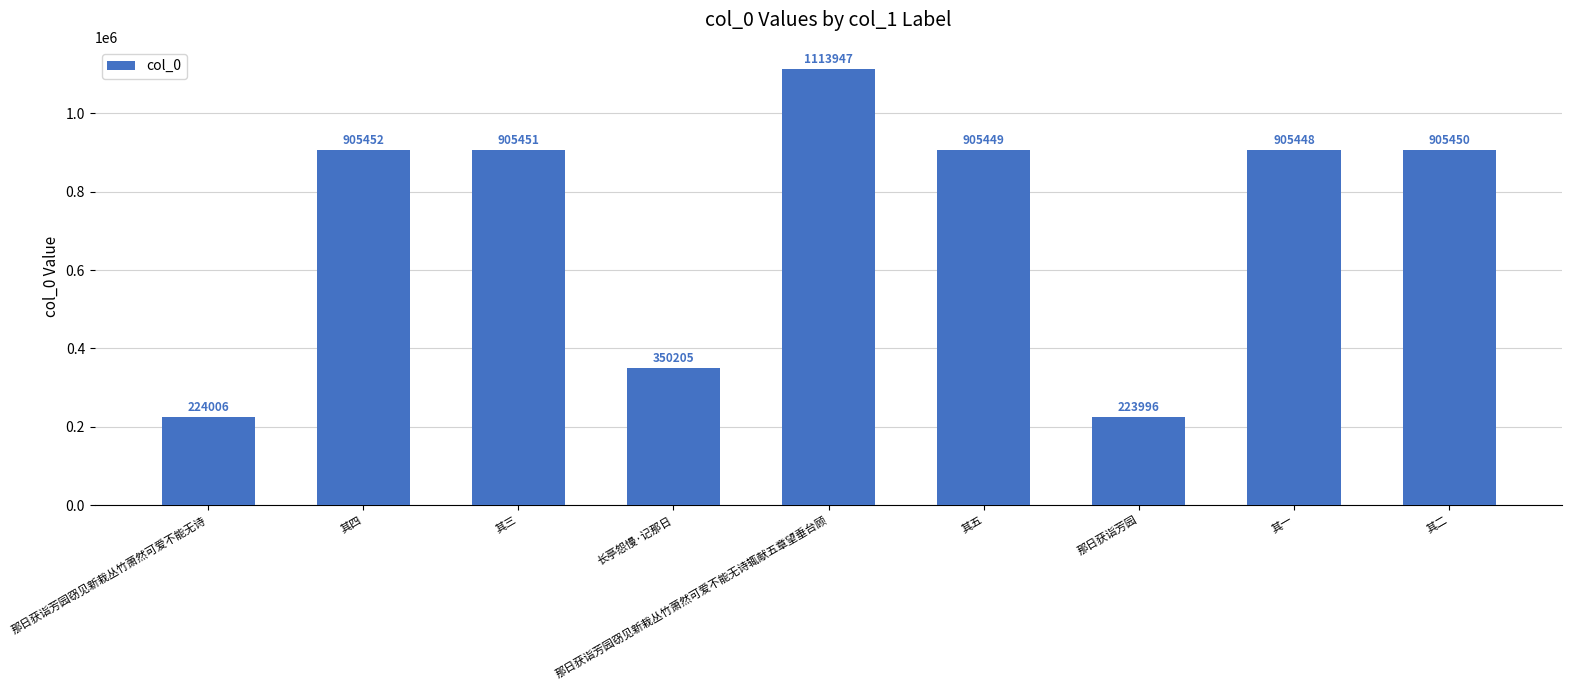

At which label does the data first exceed 905449?

其四